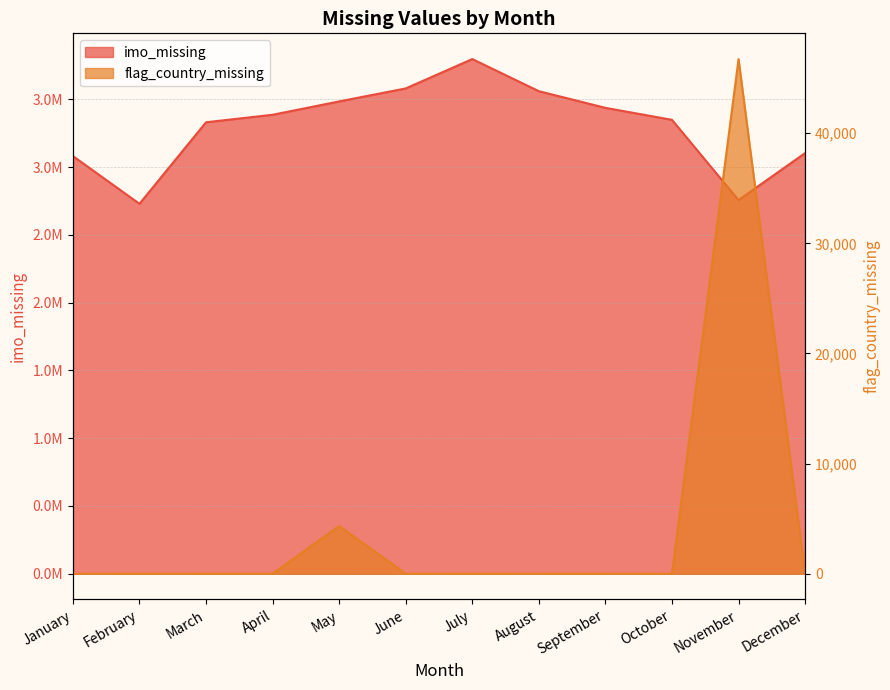

What is the greatest value displayed?

3797411